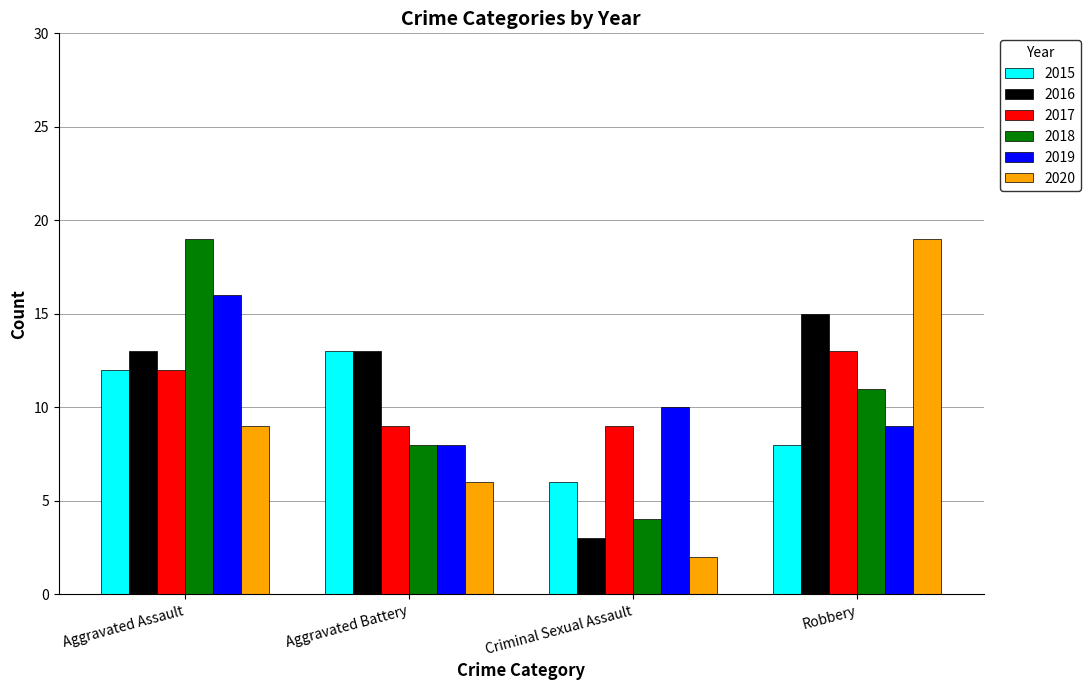

What is the label of the 1st bar from the right?

Robbery